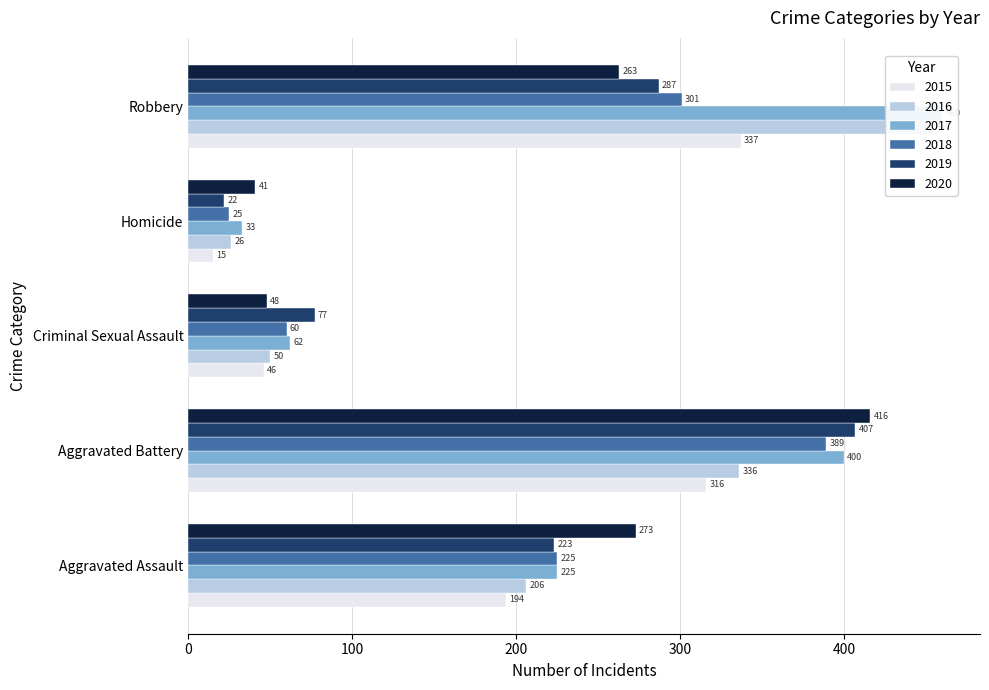

What position from the right is Aggravated Assault?

5